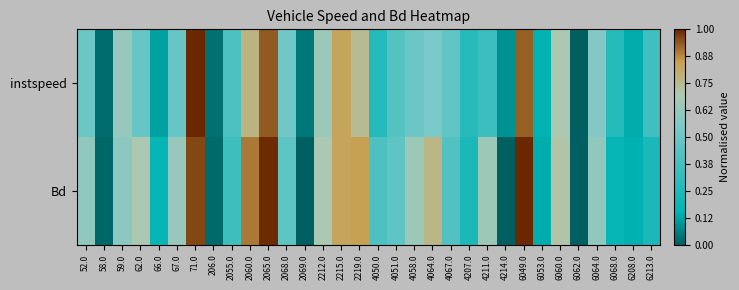

List the series in order of their overall mean, highest first.

Bd, instspeed